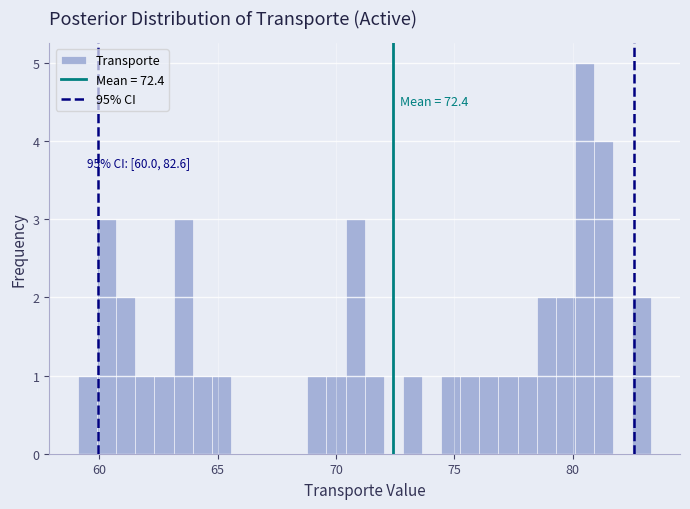

Read against the x-axis, roughly where is the centre of the tallest bar?

80.5